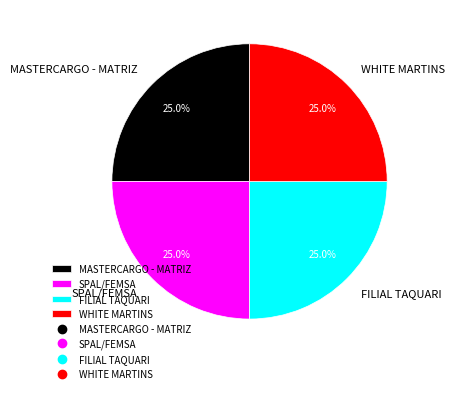

Is it true that FILIAL TAQUARI is 25% of the pie?

True